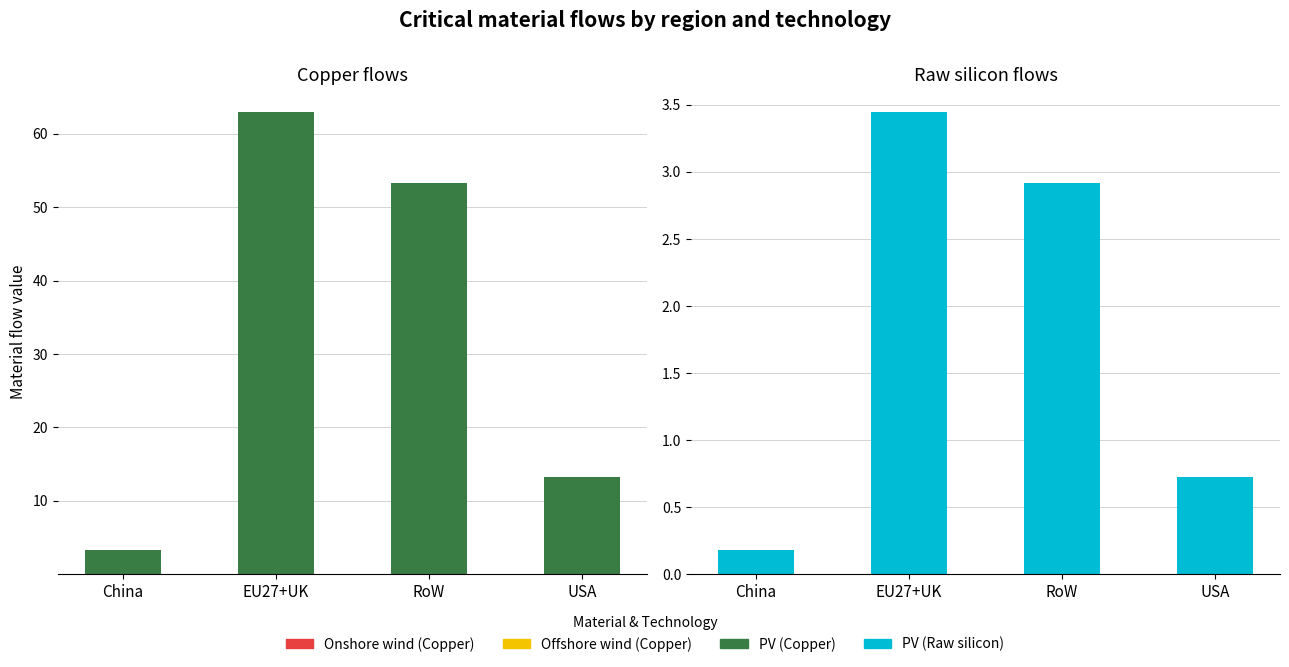

Are the bars horizontal?

No